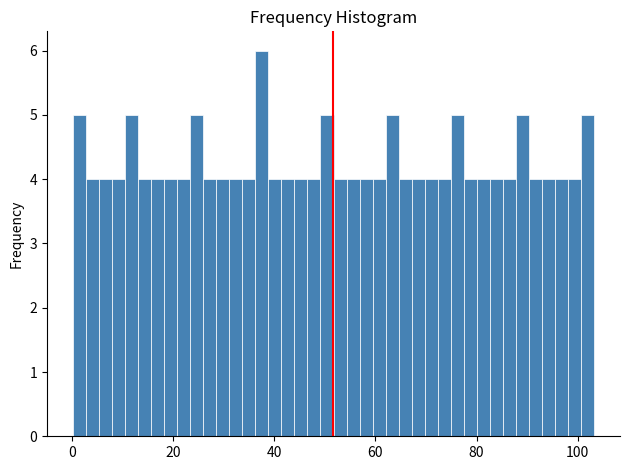

Read against the x-axis, roughly where is the centre of the tallest bar?

38